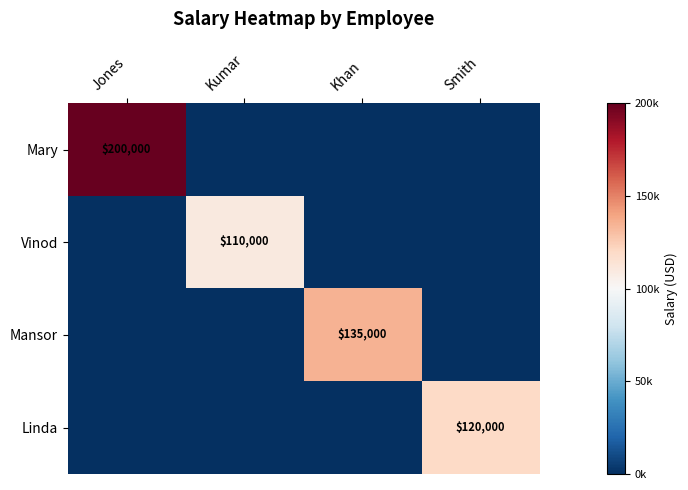

Is it true that Mansor equals 135000 at Khan?

True